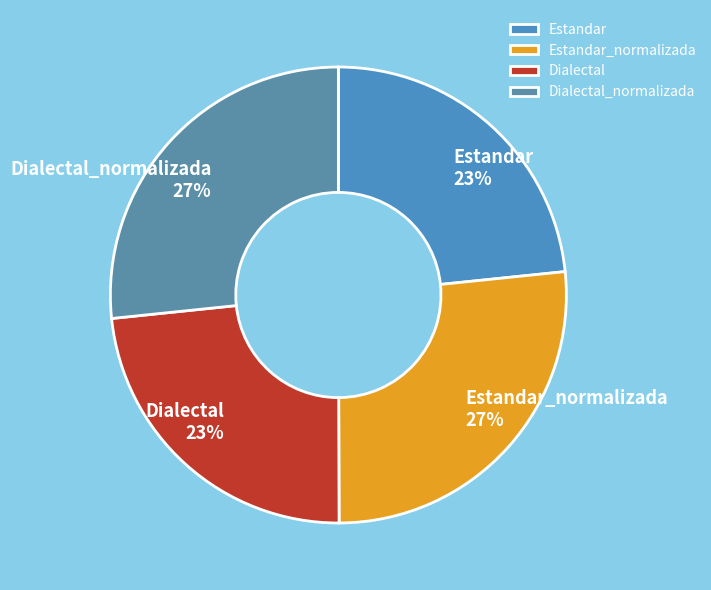

True or false: Dialectal_normalizada accounts for 39% of the total.

False